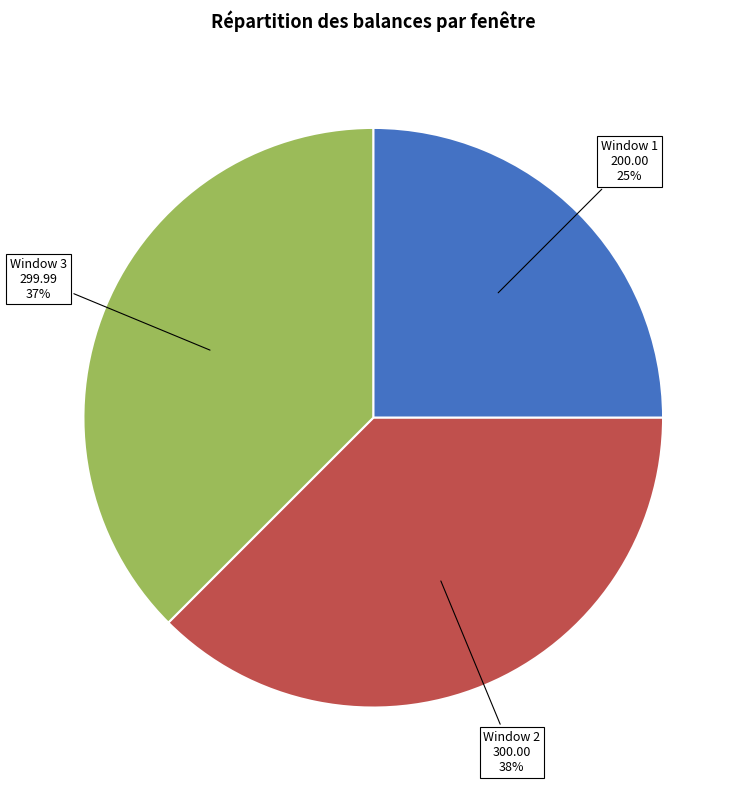

To the nearest percent, what percentage of the pie is Window 2?

38%